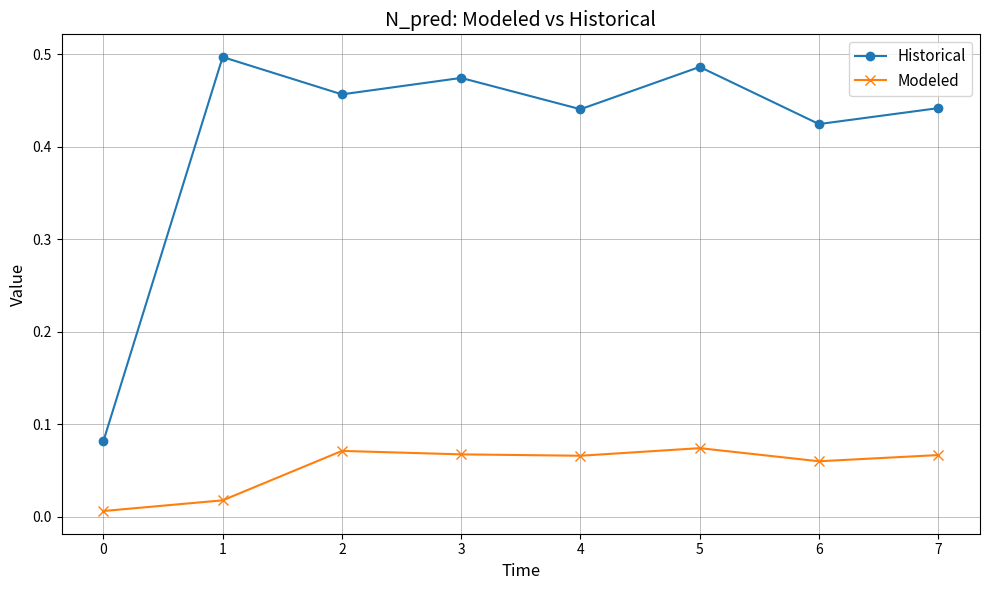

The value of Historical at 5 is 0.5. True or false?

True